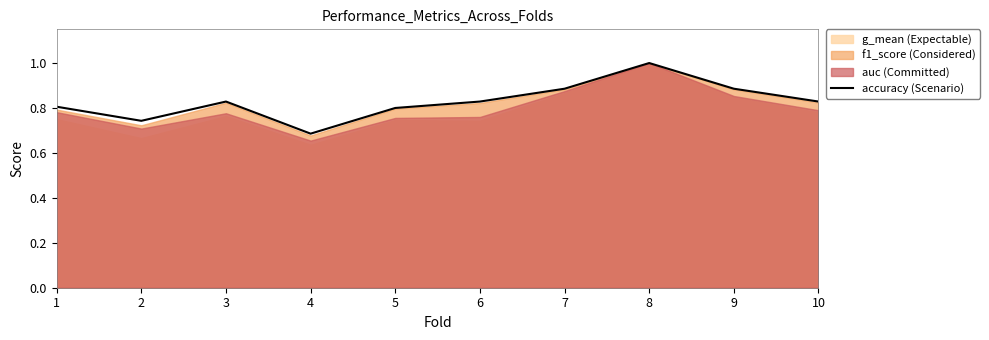

What is the sum of the values at 6 and 7?

1.7